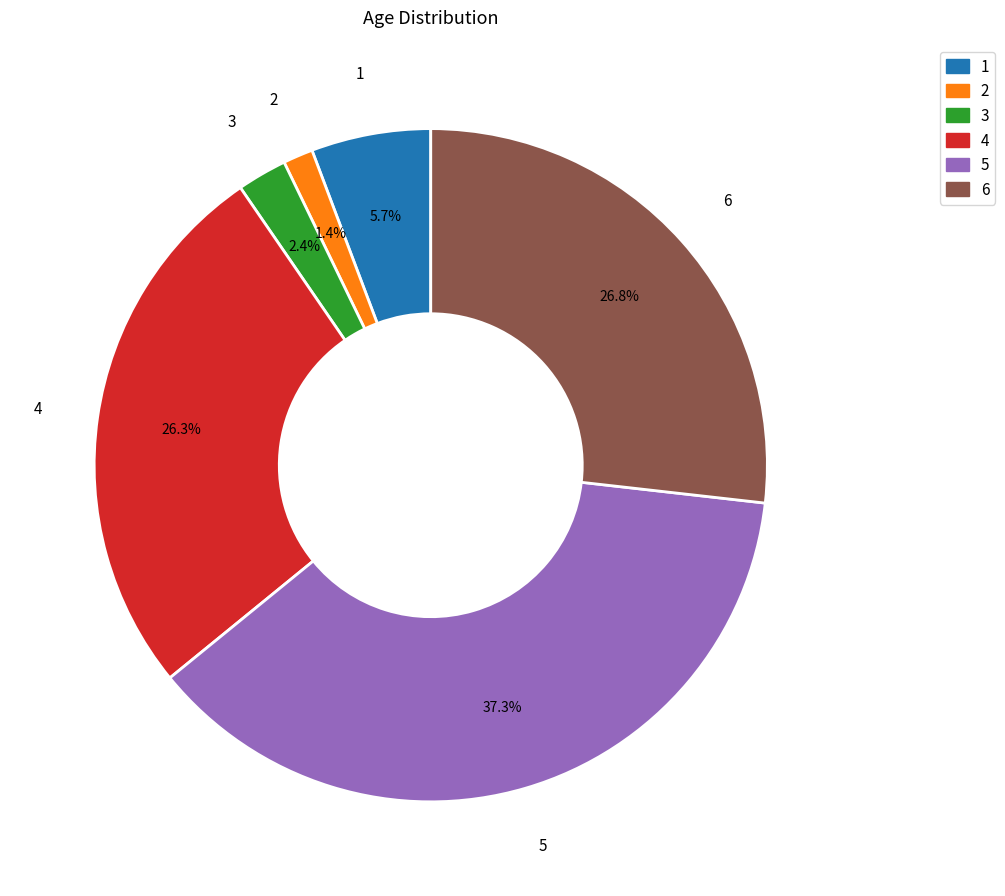

What percentage is NOT represented by 3?

97.6%